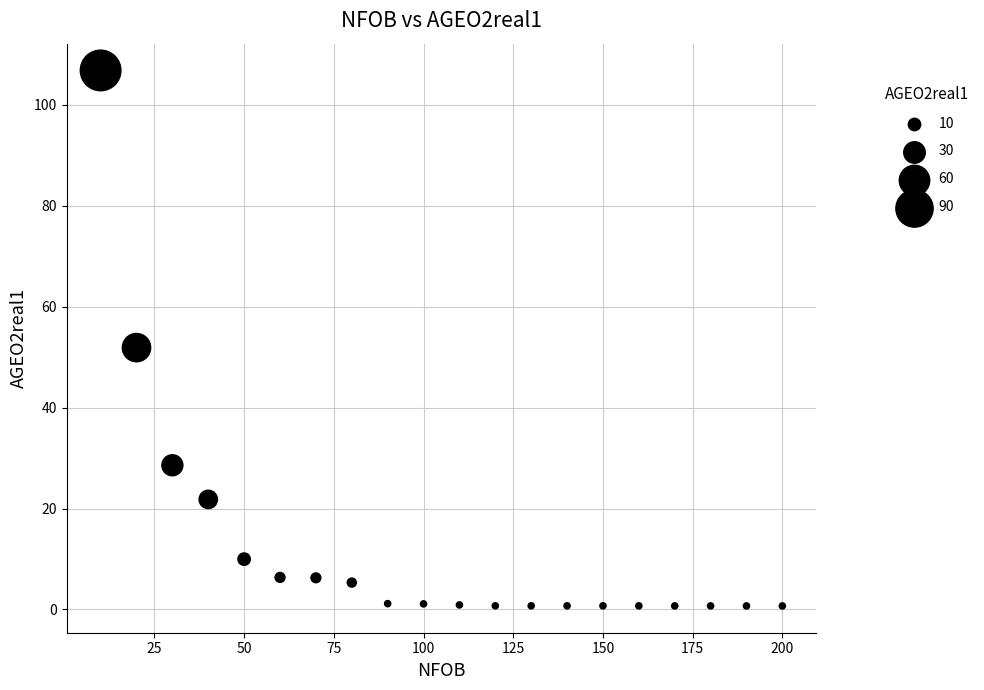

What is the range of X values (max minus min)?

190.0